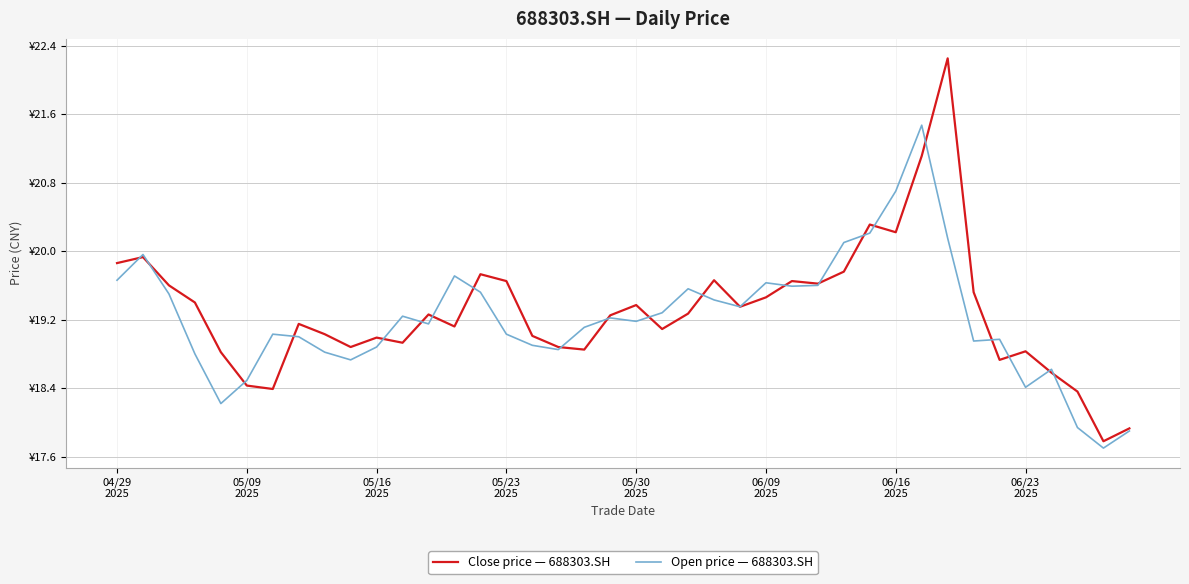

Does the chart display data point markers on the line(s)?

No